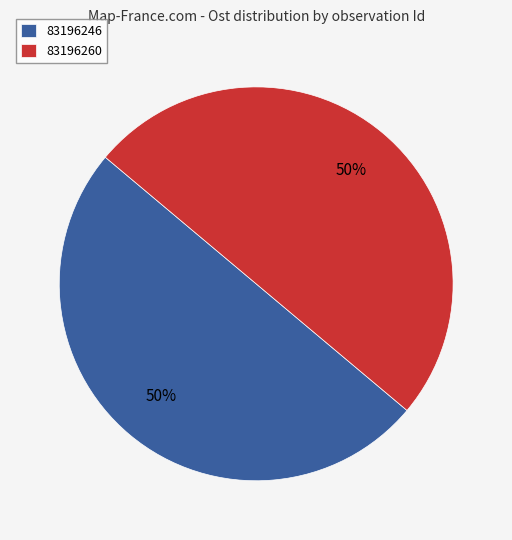

True or false: 83196246 accounts for 39% of the total.

False